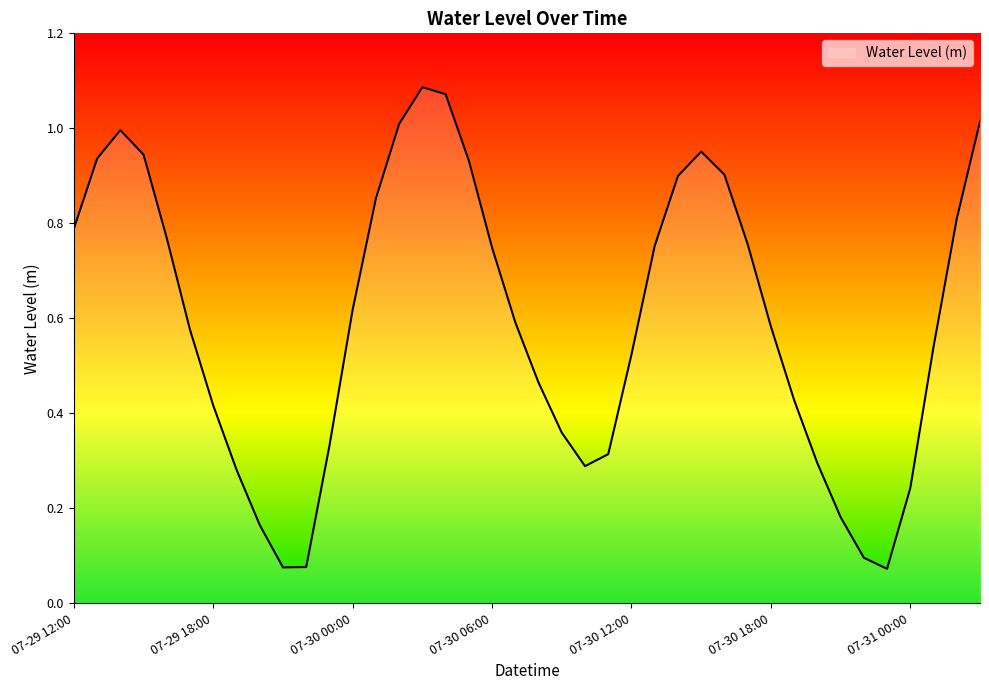

How many interior local peaks (higher than both neighbors) does the data have?

3